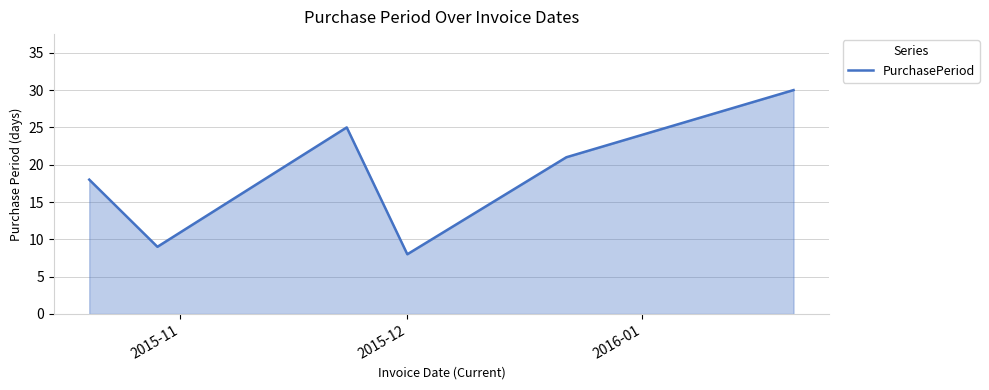

True or false: the data has more than 1 interior local peaks.

False